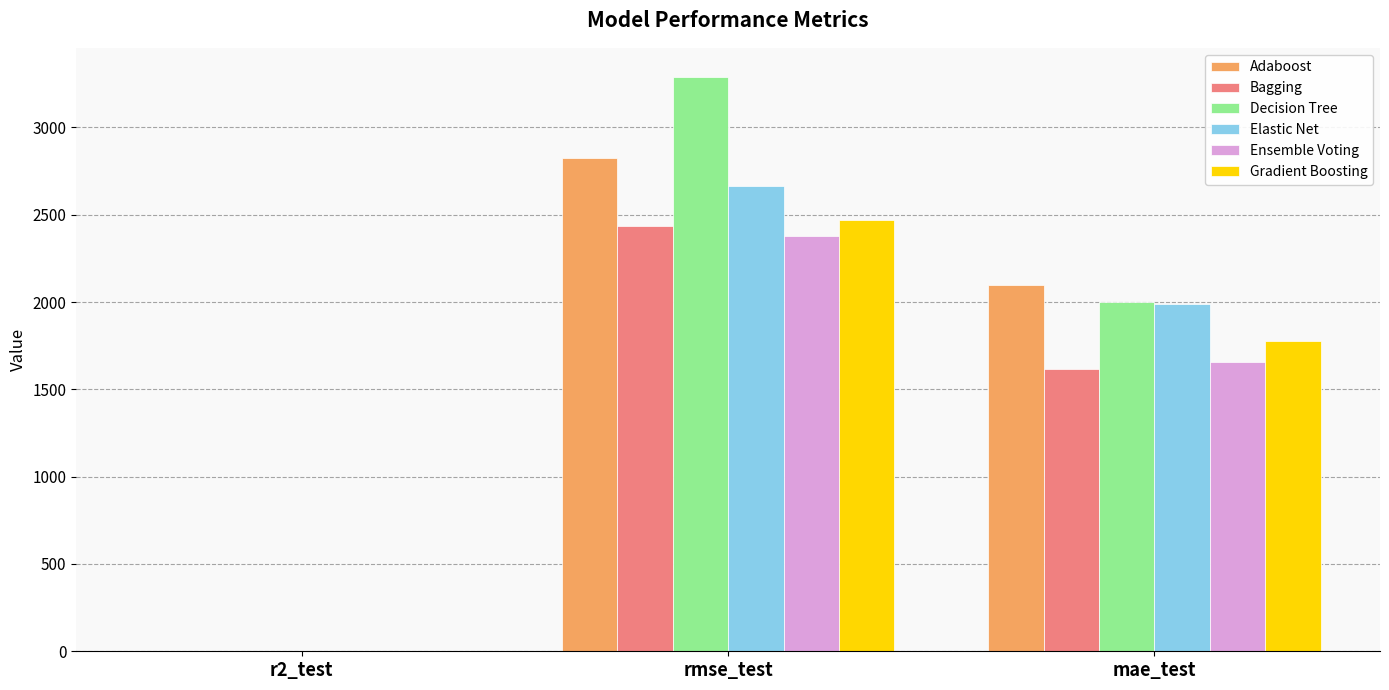

At which category is the sum across all series the highest?

rmse_test